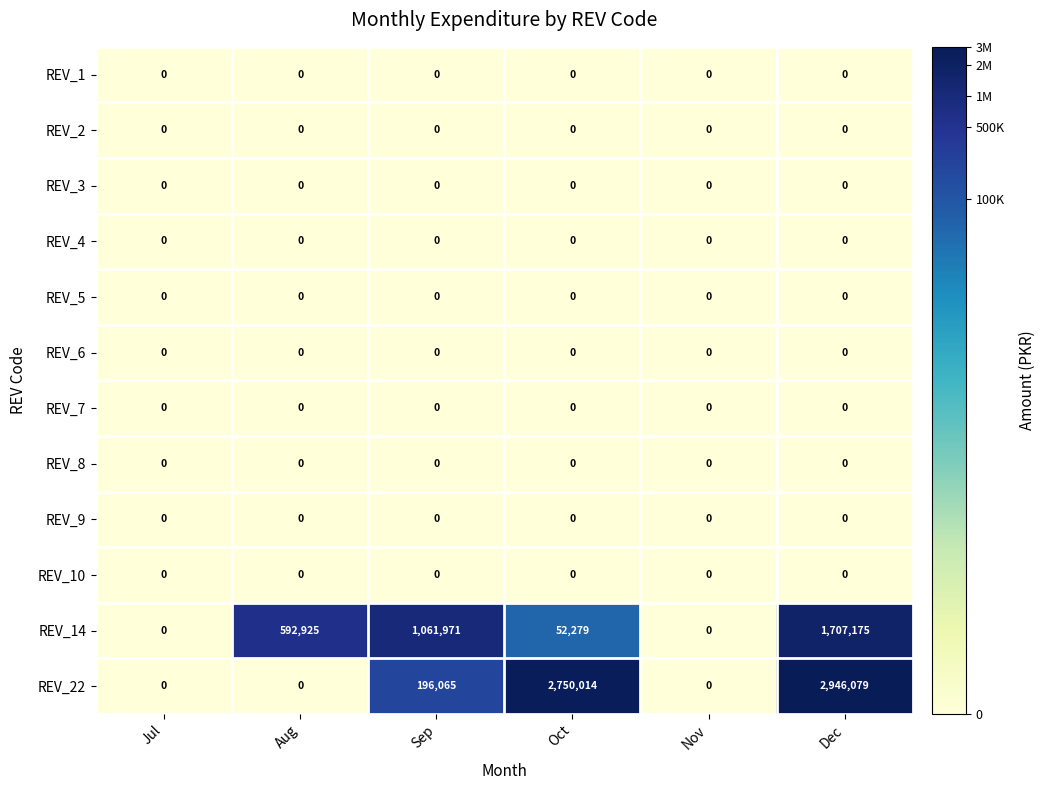

What is the maximum value shown in the chart?

2946079